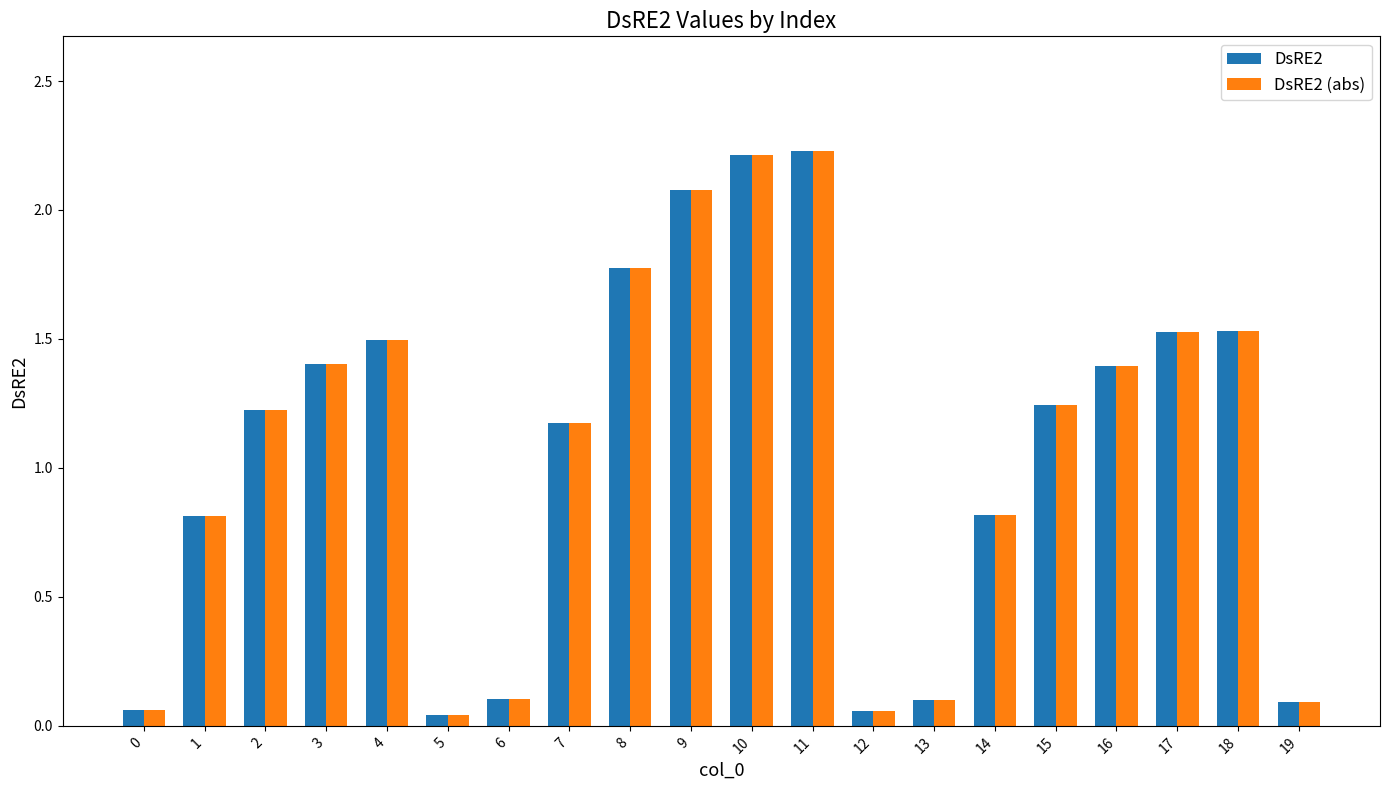

Is it true that DsRE2 equals 2.0 at 7?

False